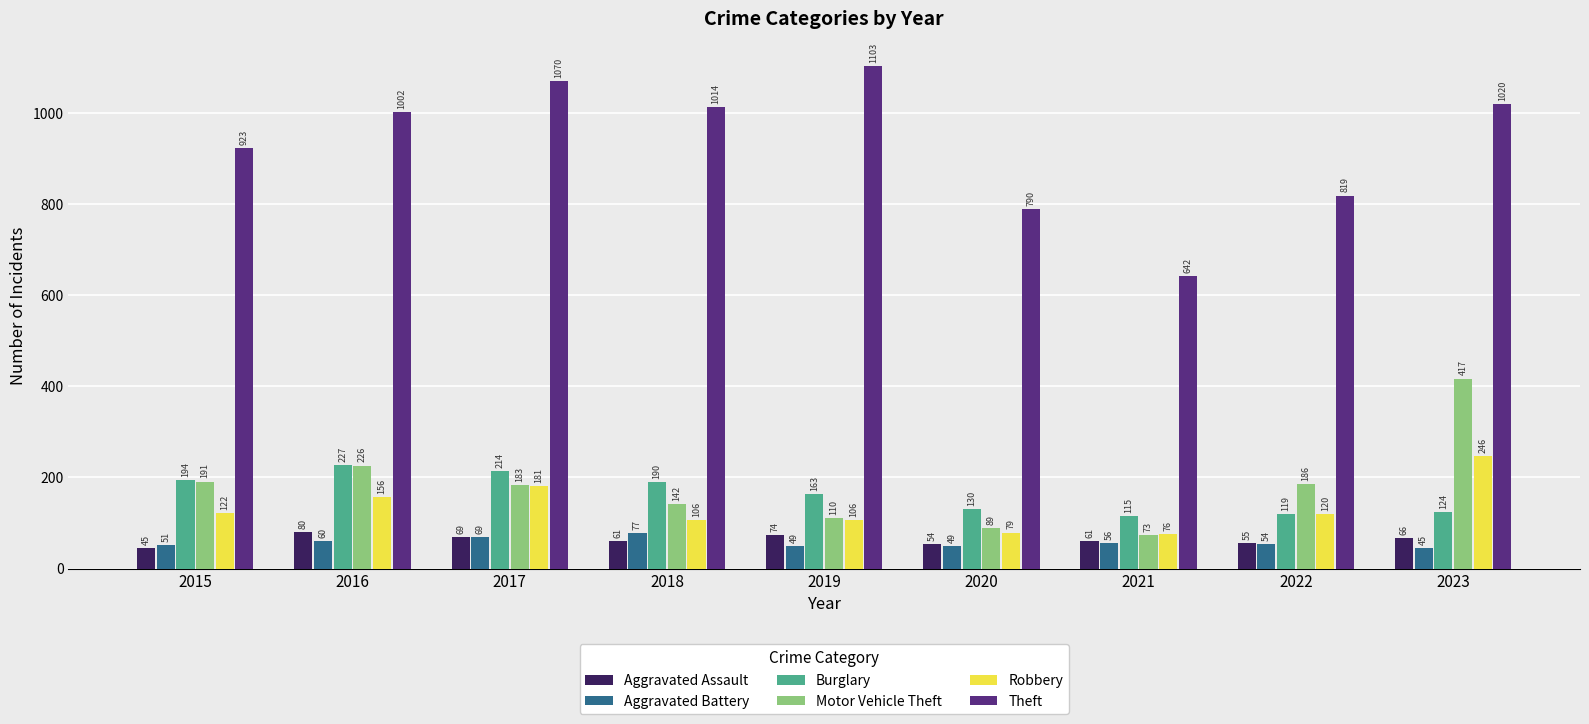

How many bars are there in total?

54